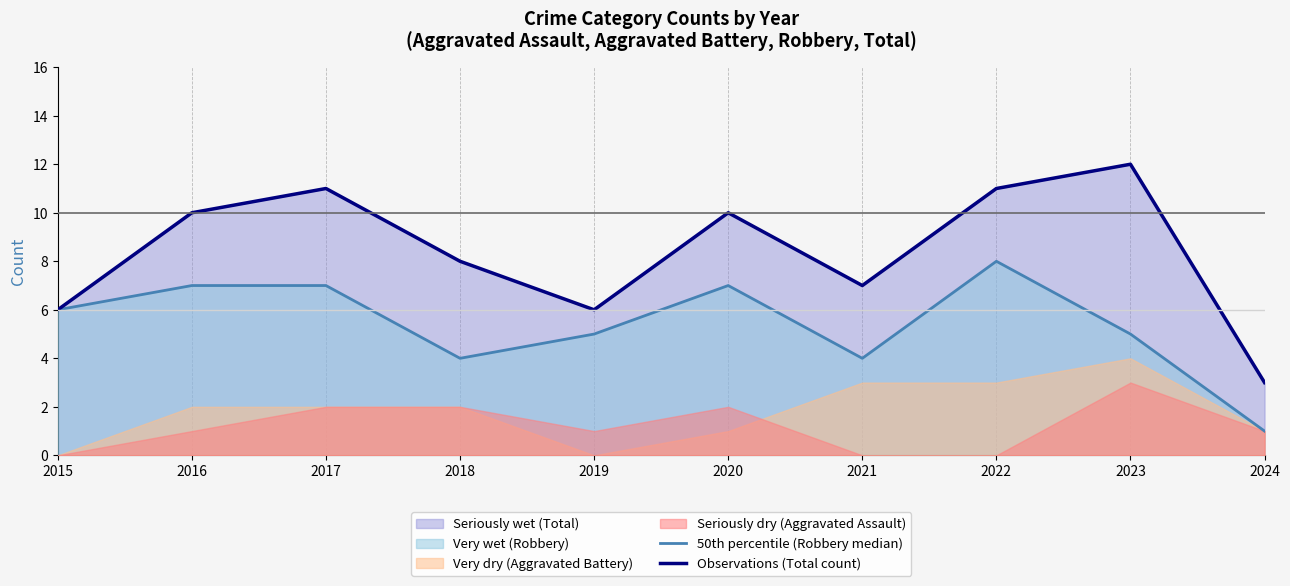

What is the value of the Observations (Total count) point at the 7th from the left?

7